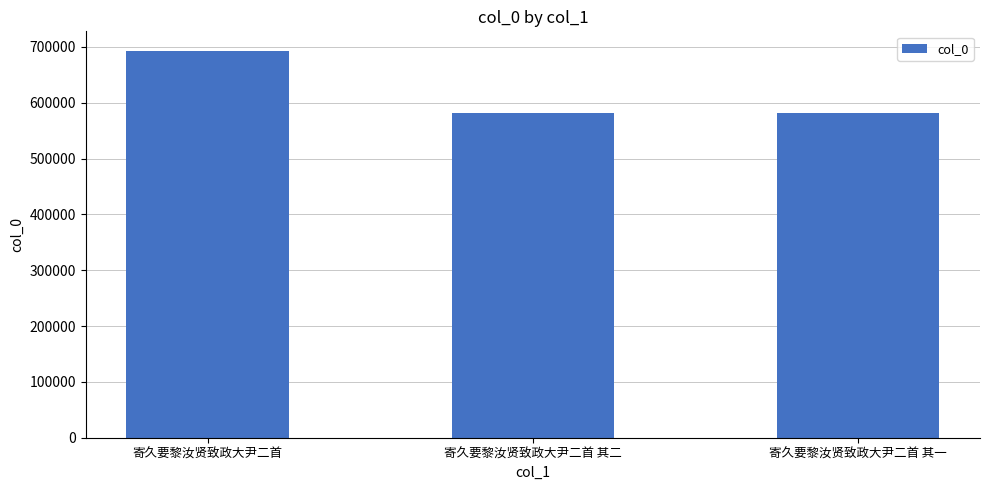

Which has a higher value, 寄久要黎汝贤致政大尹二首 其二 or 寄久要黎汝贤致政大尹二首?

寄久要黎汝贤致政大尹二首